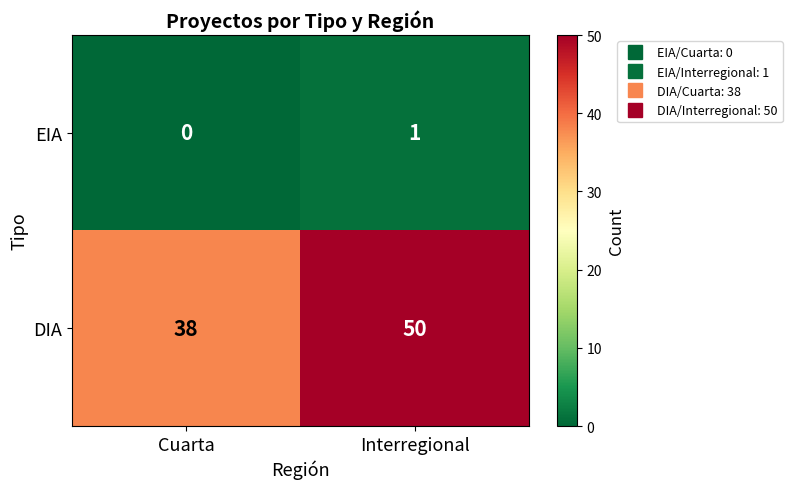

Reading right to left, list all the values displayed in this chart.

EIA: 1	0
DIA: 50	38